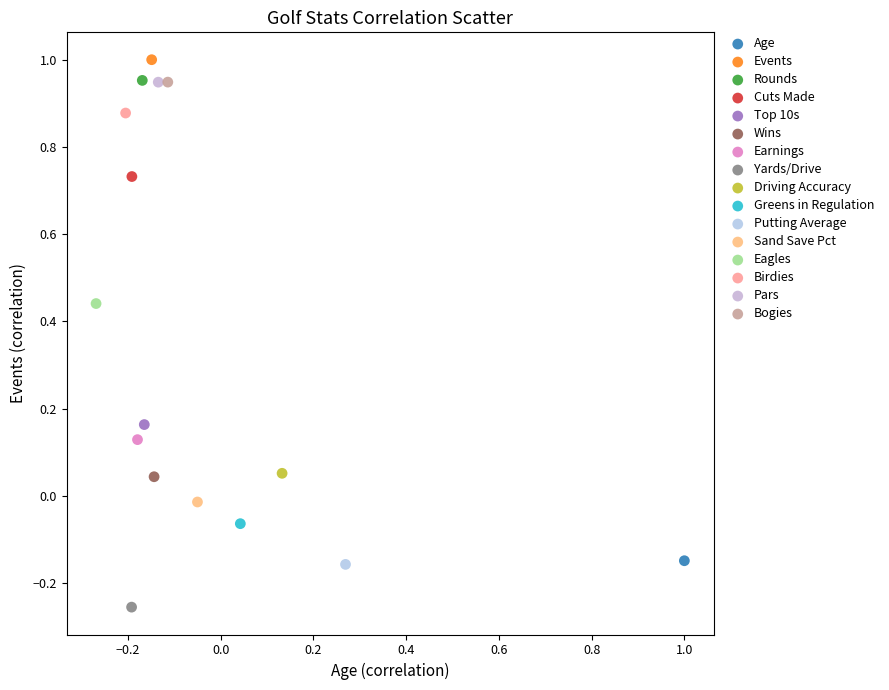

What are all the series names shown in the legend?

Age, Events, Rounds, Cuts Made, Top 10s, Wins, Earnings, Yards/Drive, Driving Accuracy, Greens in Regulation, Putting Average, Sand Save Pct, Eagles, Birdies, Pars, Bogies